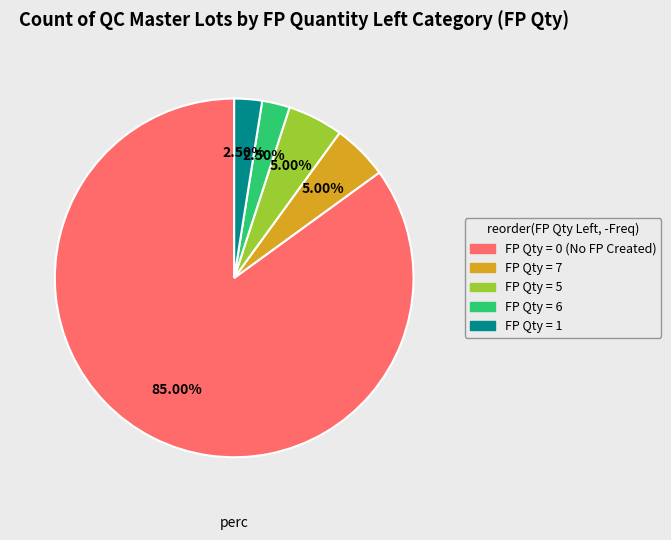

Is there any slice that represents more than half of the pie?

Yes